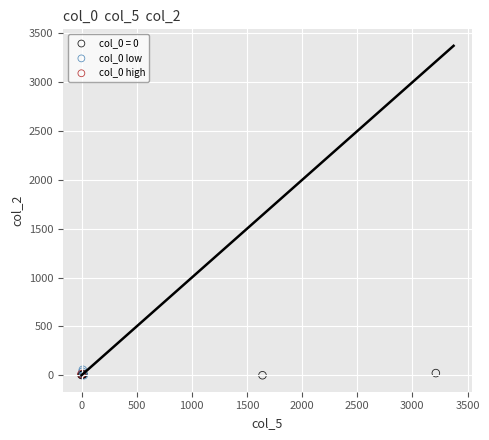

What are all the series names shown in the legend?

col_0 = 0, col_0 low, col_0 high